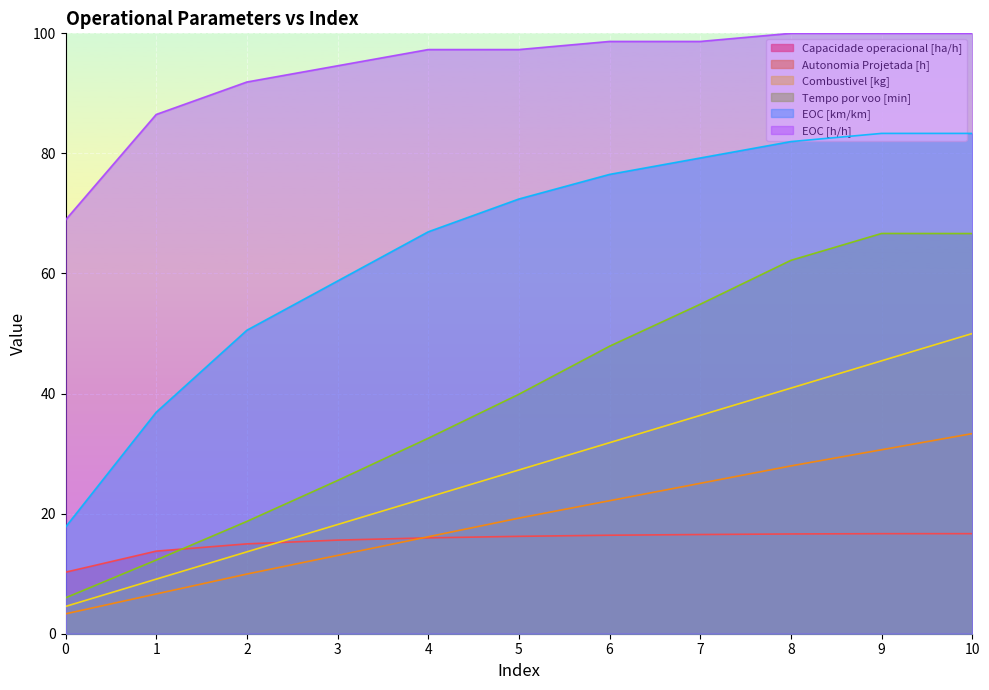

Which series has the largest range (max minus min)?

EOC [km/km]